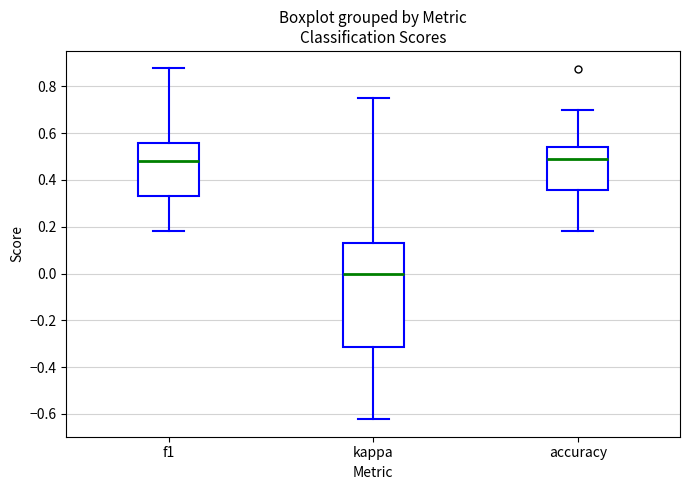

Reading left to right, read every box against the y-axis: the position of its median line, the range the box covers, and the ends of its whiskers. The values are not printed on the chart, so give them approximately, as read against the axis.

f1: median 0.48, box 0.34 to 0.56, whiskers 0.18 to 0.88
kappa: median 0.00, box -0.32 to 0.12, whiskers -0.62 to 0.76
accuracy: median 0.50, box 0.36 to 0.54, whiskers 0.18 to 0.70